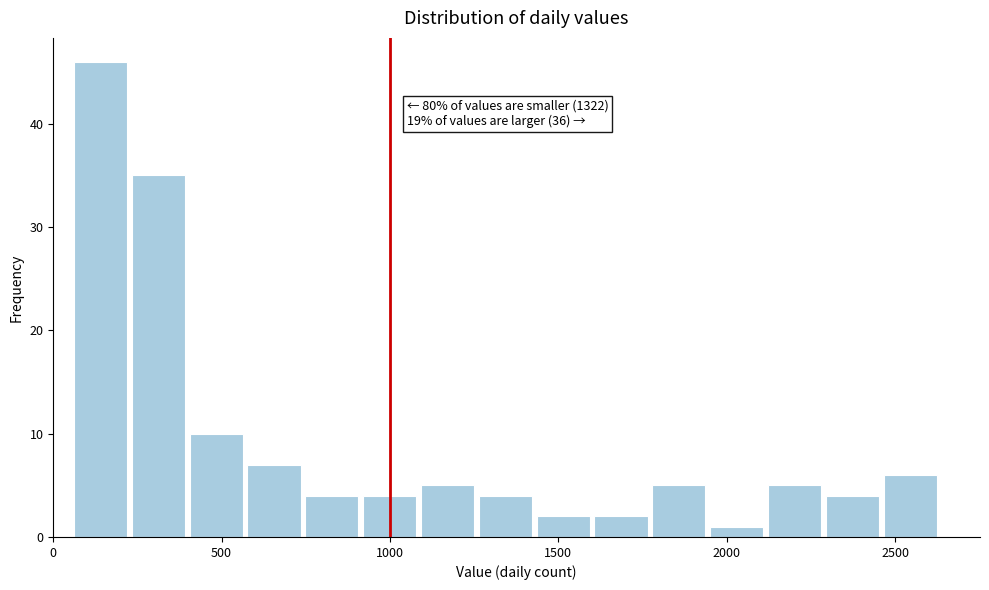

Around what value on the x-axis is the tallest bar? Give the approximate position of its centre, as read against the axis.

150